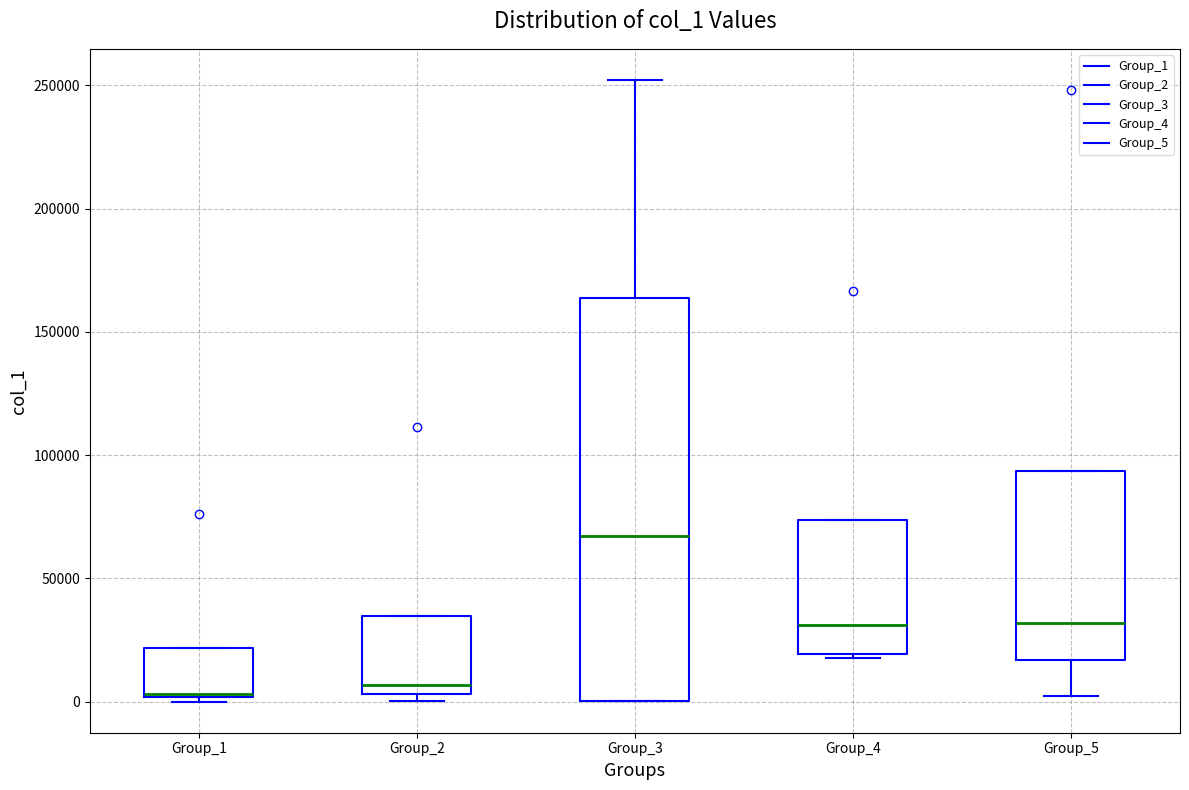

Reading left to right, read every box against the y-axis: the position of its median line, the range the box covers, and the ends of its whiskers. The values are not printed on the chart, so give them approximately, as read against the axis.

Group_1: median 5000, box 0 to 20000, whiskers 0 (just below the box's lower edge) to 20000
Group_2: median 5000 (just above the box's lower edge), box 5000 to 35000, whiskers 0 to 35000
Group_3: median 65000, box 0 to 165000, whiskers 0 to 250000
Group_4: median 30000, box 20000 to 75000, whiskers 20000 (just below the box's lower edge) to 75000
Group_5: median 30000, box 15000 to 95000, whiskers 0 to 95000